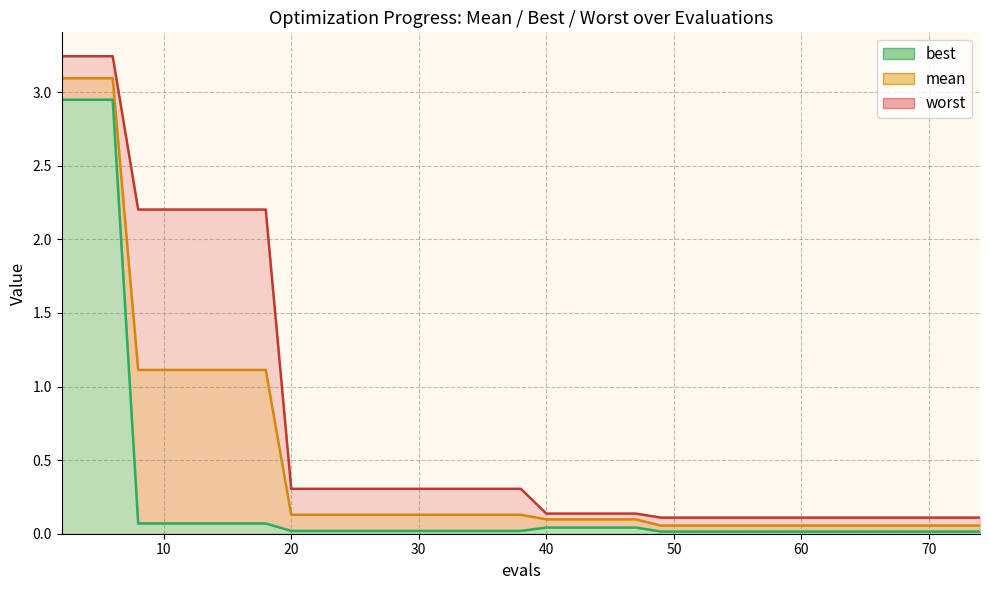

The value of worst at 49 is 0.1. True or false?

False